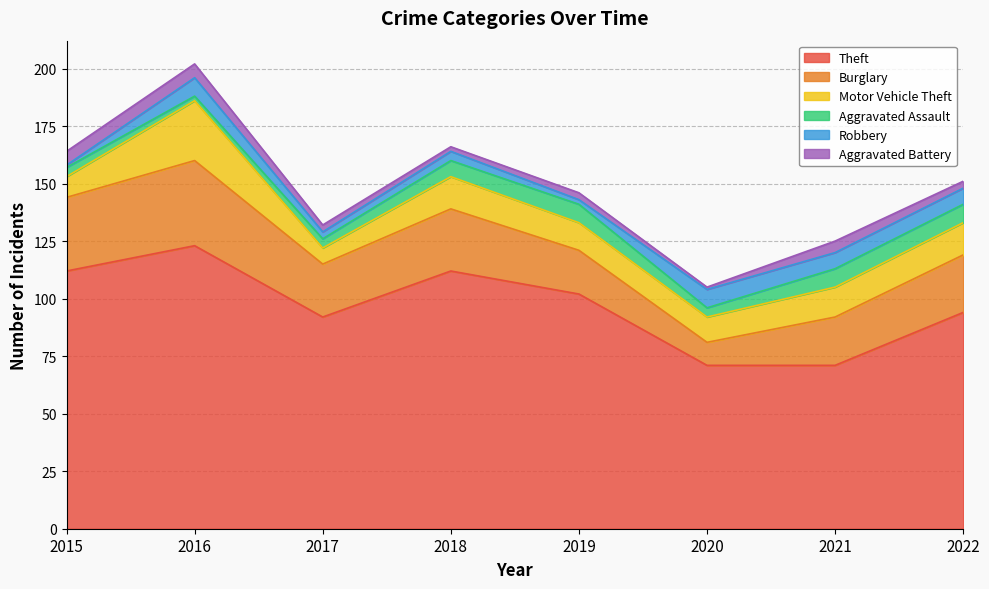

True or false: Motor Vehicle Theft and Theft cross at least once.

False